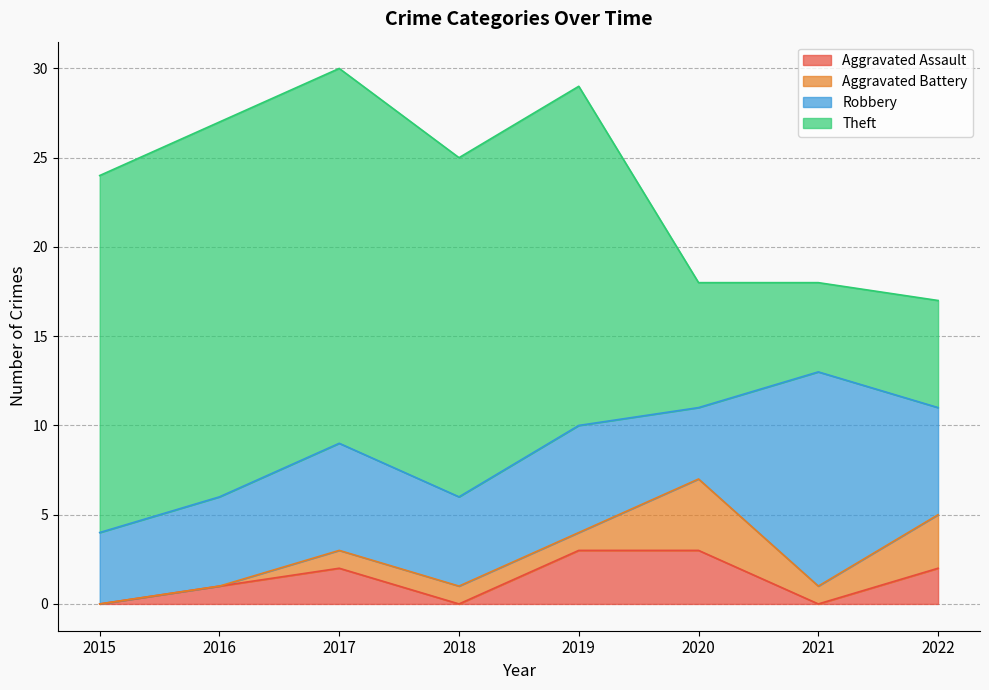

At 2016, list the series in order from smallest to largest.

Aggravated Battery, Aggravated Assault, Robbery, Theft